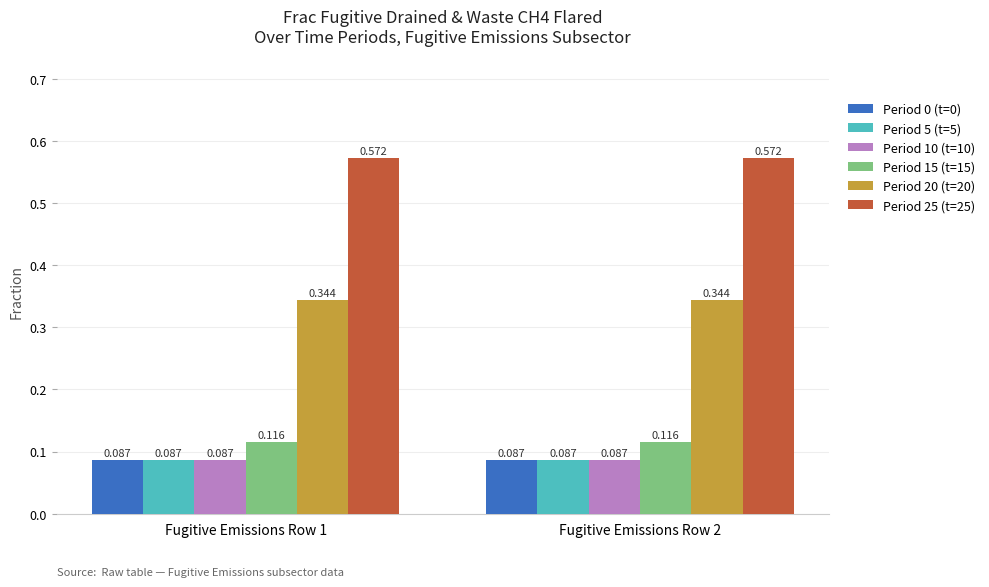

Rank the series by their maximum value, from lowest to highest.

Period 0 (t=0), Period 5 (t=5), Period 10 (t=10), Period 15 (t=15), Period 20 (t=20), Period 25 (t=25)